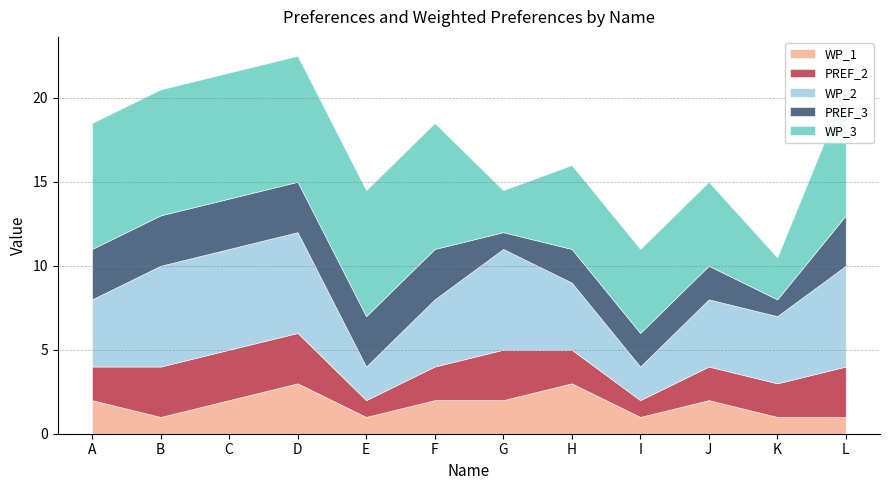

Reading left to right, what are all the values shown in this chart?

WP_1: 2.0	1.0	2.0	3.0	1.0	2.0	2.0	3.0	1.0	2.0	1.0	1.0
PREF_2: 2.0	3.0	3.0	3.0	1.0	2.0	3.0	2.0	1.0	2.0	2.0	3.0
WP_2: 4.0	6.0	6.0	6.0	2.0	4.0	6.0	4.0	2.0	4.0	4.0	6.0
PREF_3: 3.0	3.0	3.0	3.0	3.0	3.0	1.0	2.0	2.0	2.0	1.0	3.0
WP_3: 7.5	7.5	7.5	7.5	7.5	7.5	2.5	5.0	5.0	5.0	2.5	7.5